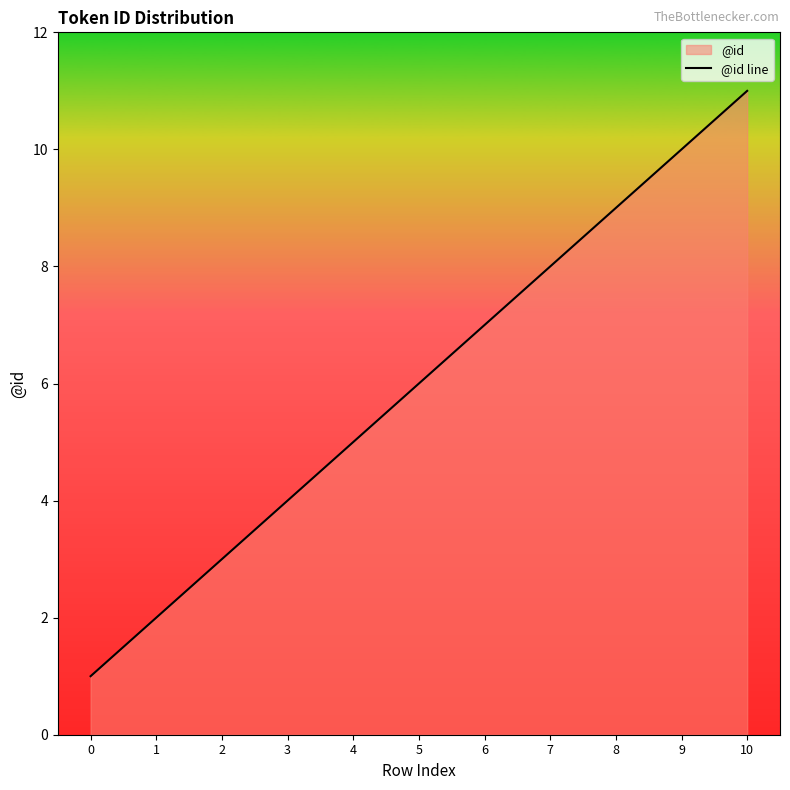

Is it true that the value at 7 is 4?

False